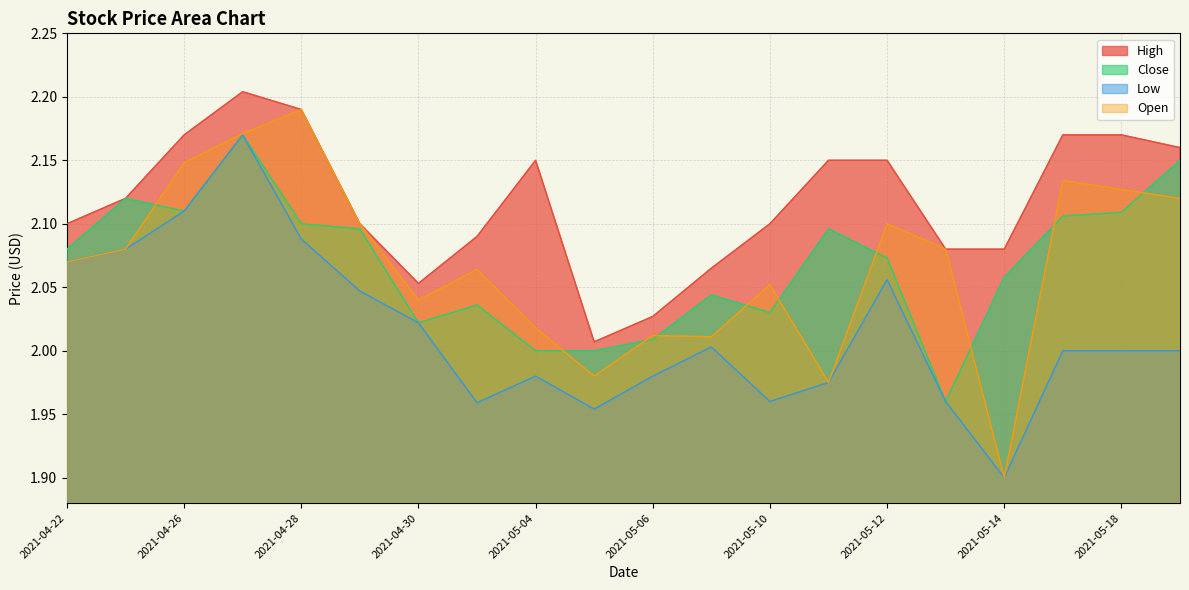

At which label does Low first exceed 2?

2021-04-22